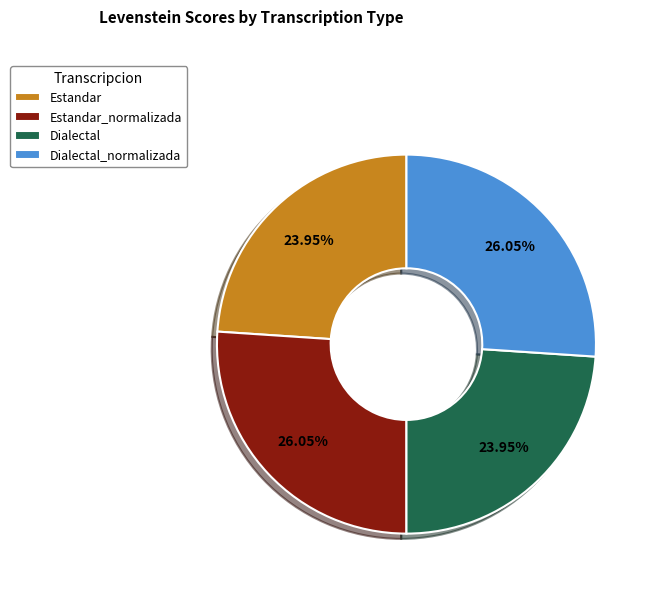

How many slices are in this pie chart?

4